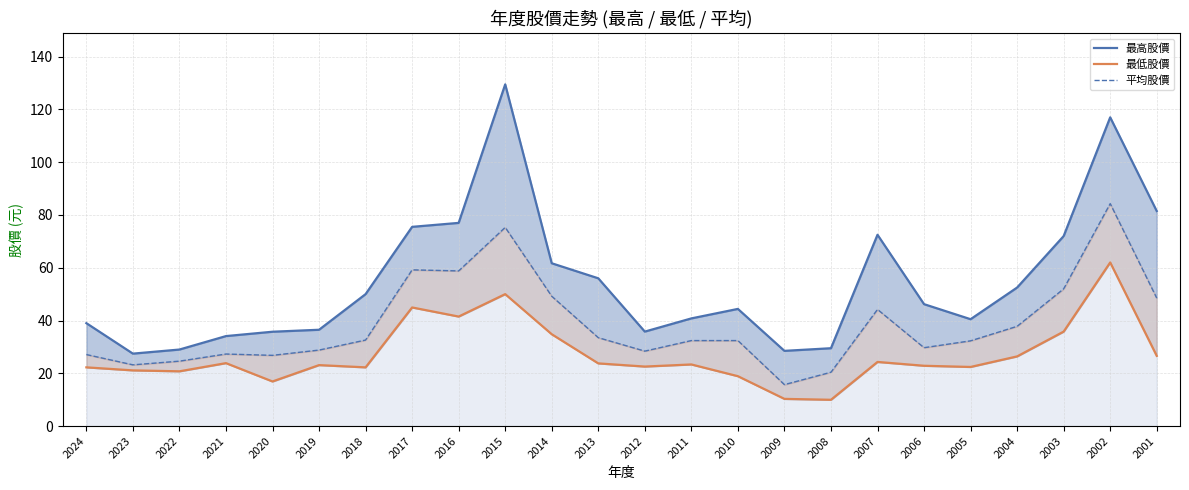

What is the difference between the maximum and minimum values in the 平均股價 series?

68.6